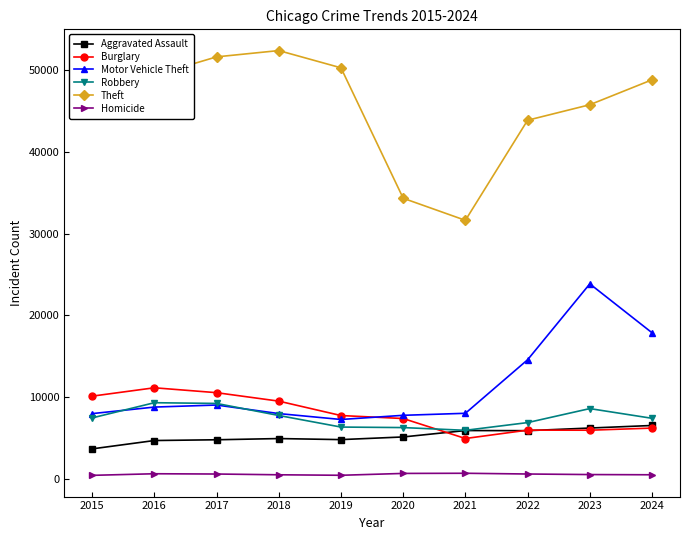

Between 2015 and 2024, which series saw the biggest shift?

Motor Vehicle Theft